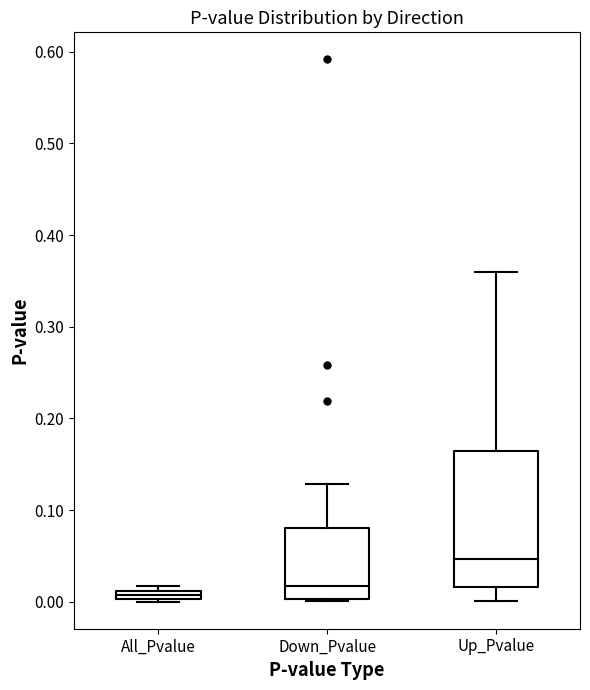

Where is the lower edge of the box for All_Pvalue on the y-axis? The values are not printed on the chart, so give them approximately, as read against the axis.

0.00